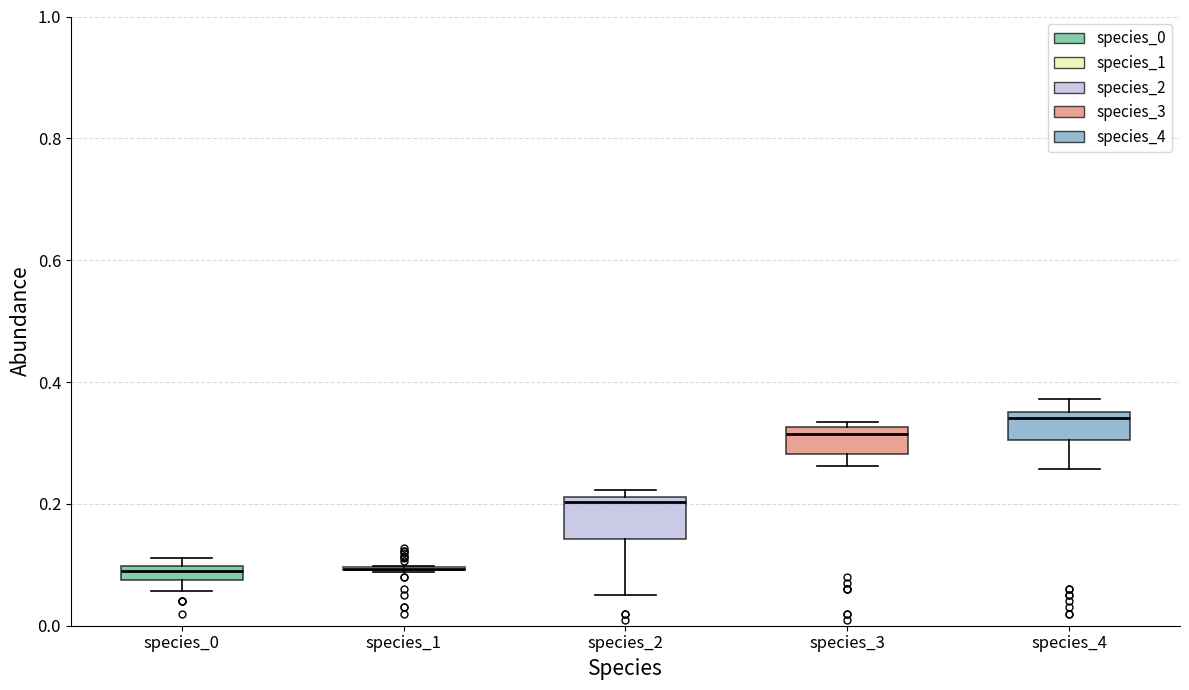

Where is the lower edge of the box for species_2 on the y-axis? The values are not printed on the chart, so give them approximately, as read against the axis.

0.14